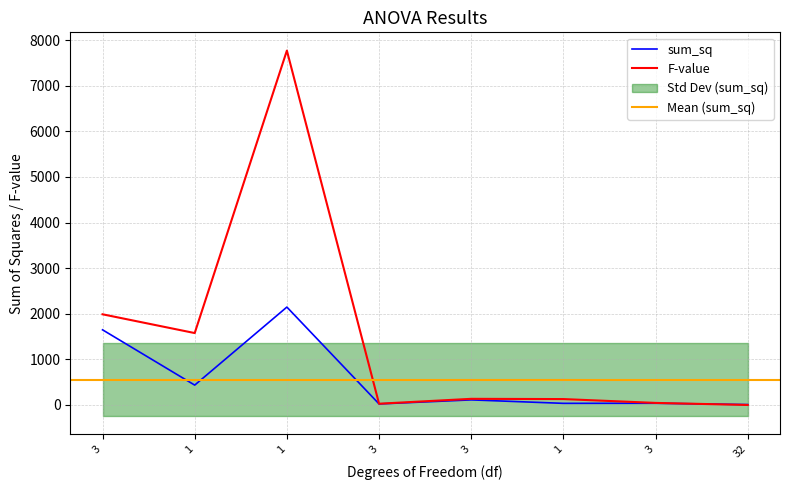

At how many categories does at least one series exceed 1808?

2